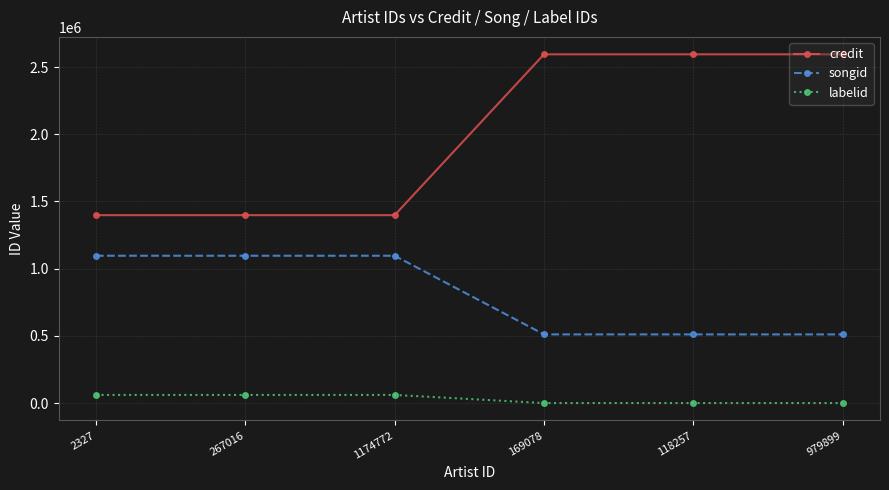

At how many categories does at least one series exceed 2400086?

3